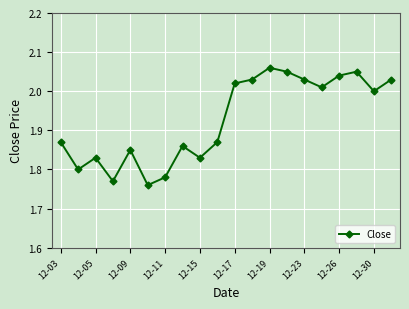

How many lines are shown in the chart?

1